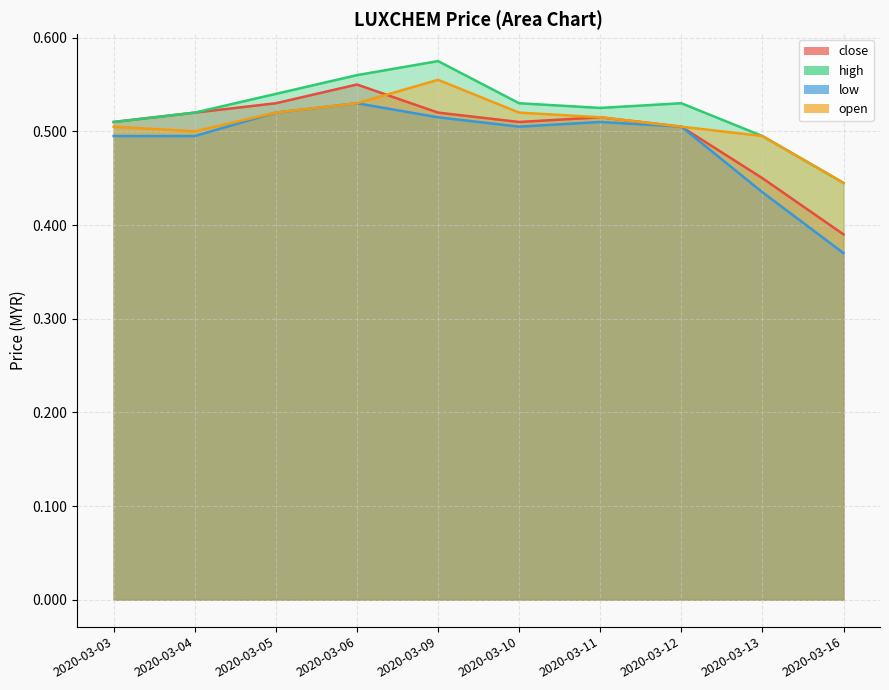

What is the sum of the close values at 2020-03-12 and 2020-03-13?

1.0